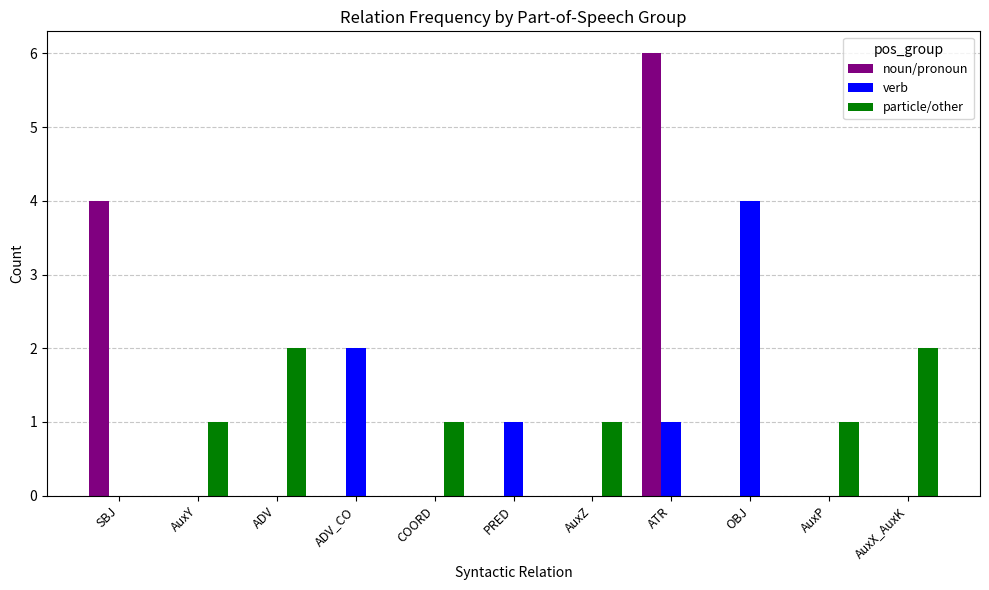

Which category has the highest value across all series?

ATR